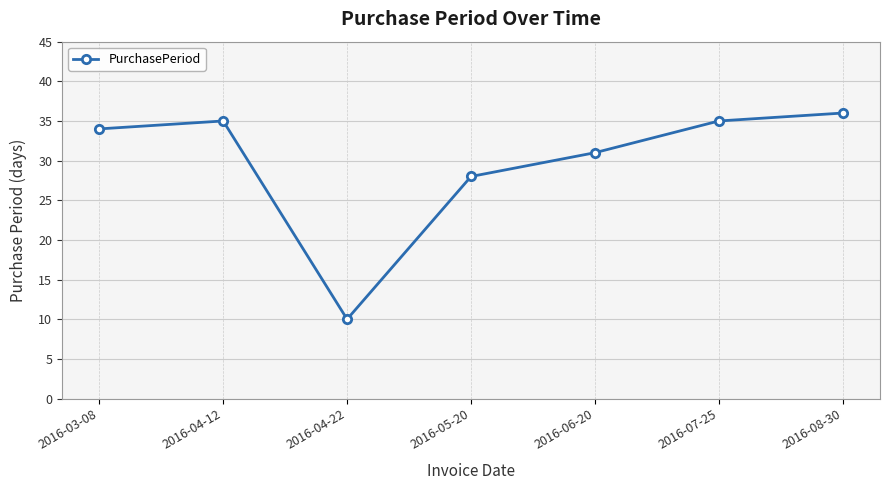

Which has a higher value, 2016-05-20 or 2016-04-12?

2016-04-12